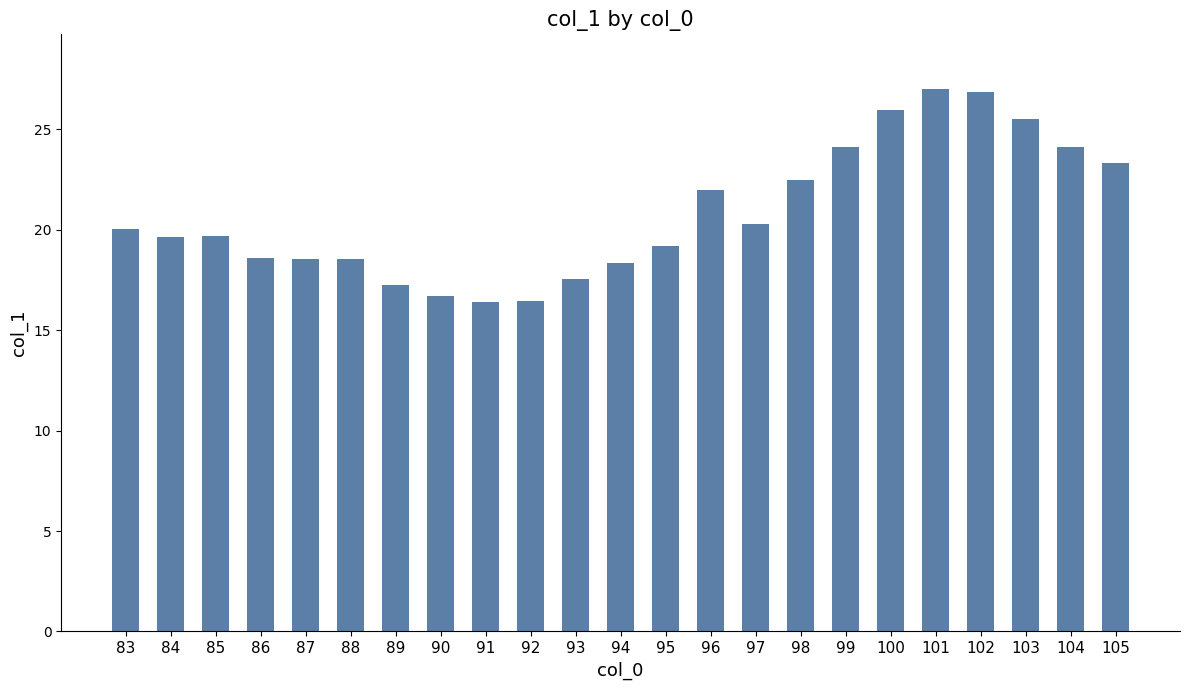

What is the value of the 20th bar from the left?

26.9